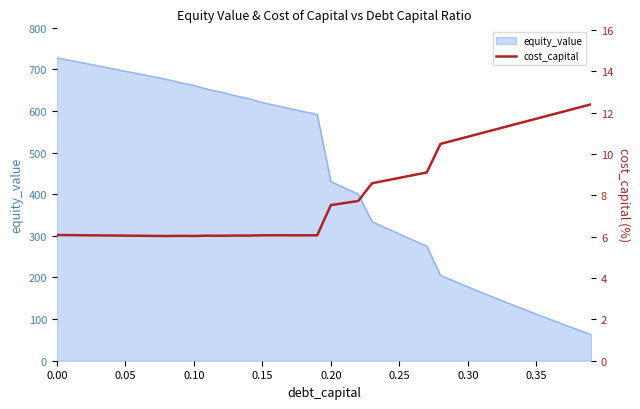

What is the minimum value shown in the chart?

6.0